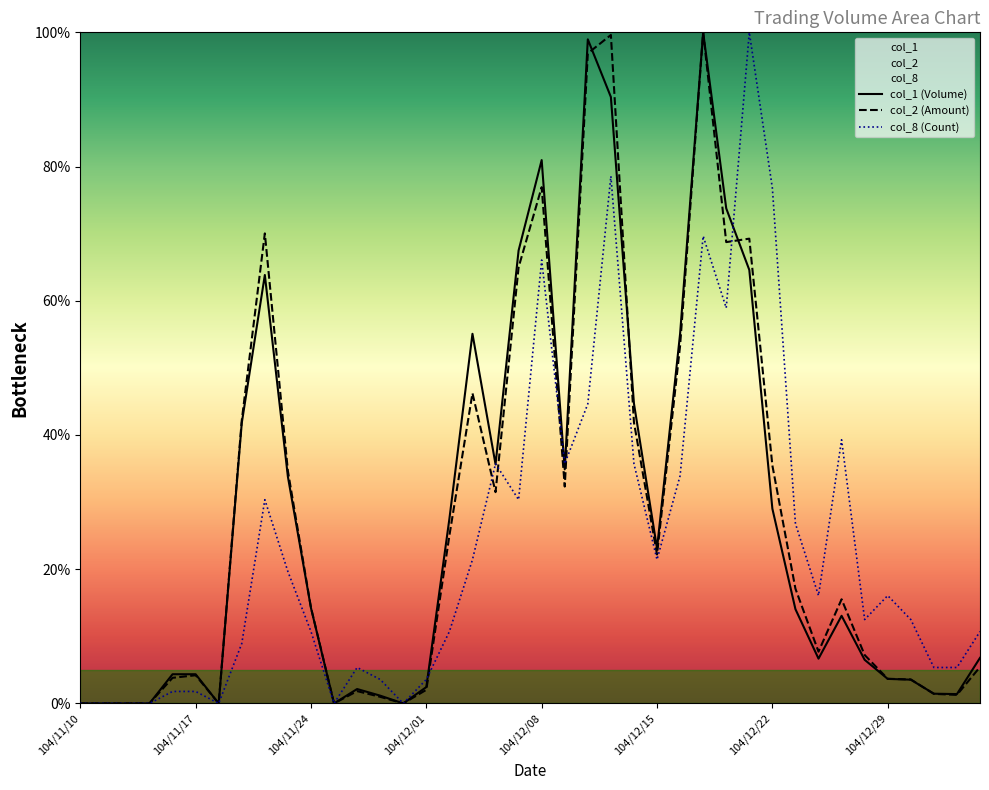

What is the difference between the maximum and minimum values in the col_2 series?

100.0